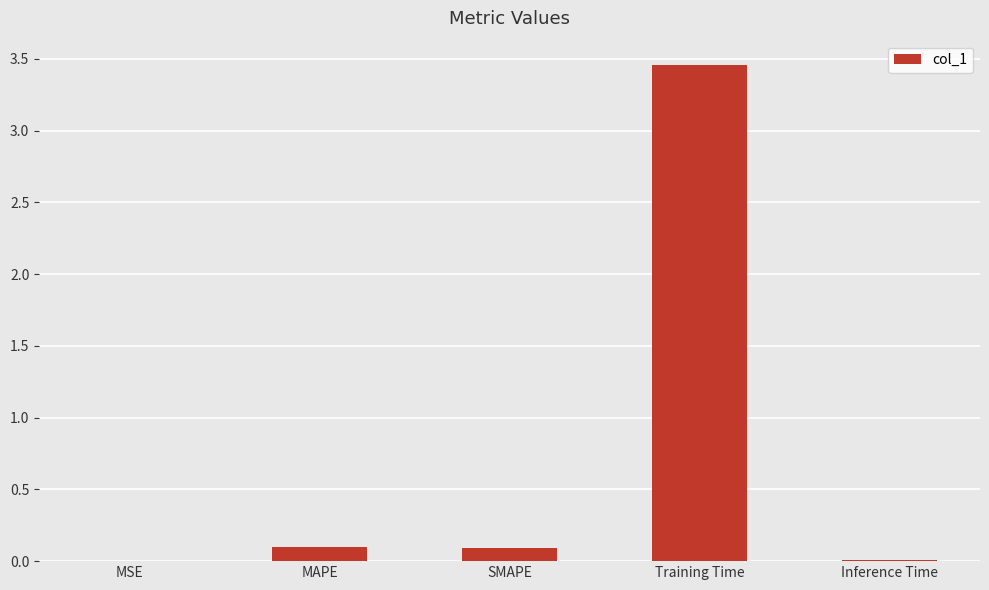

Which label corresponds to the largest value in the chart?

Training Time